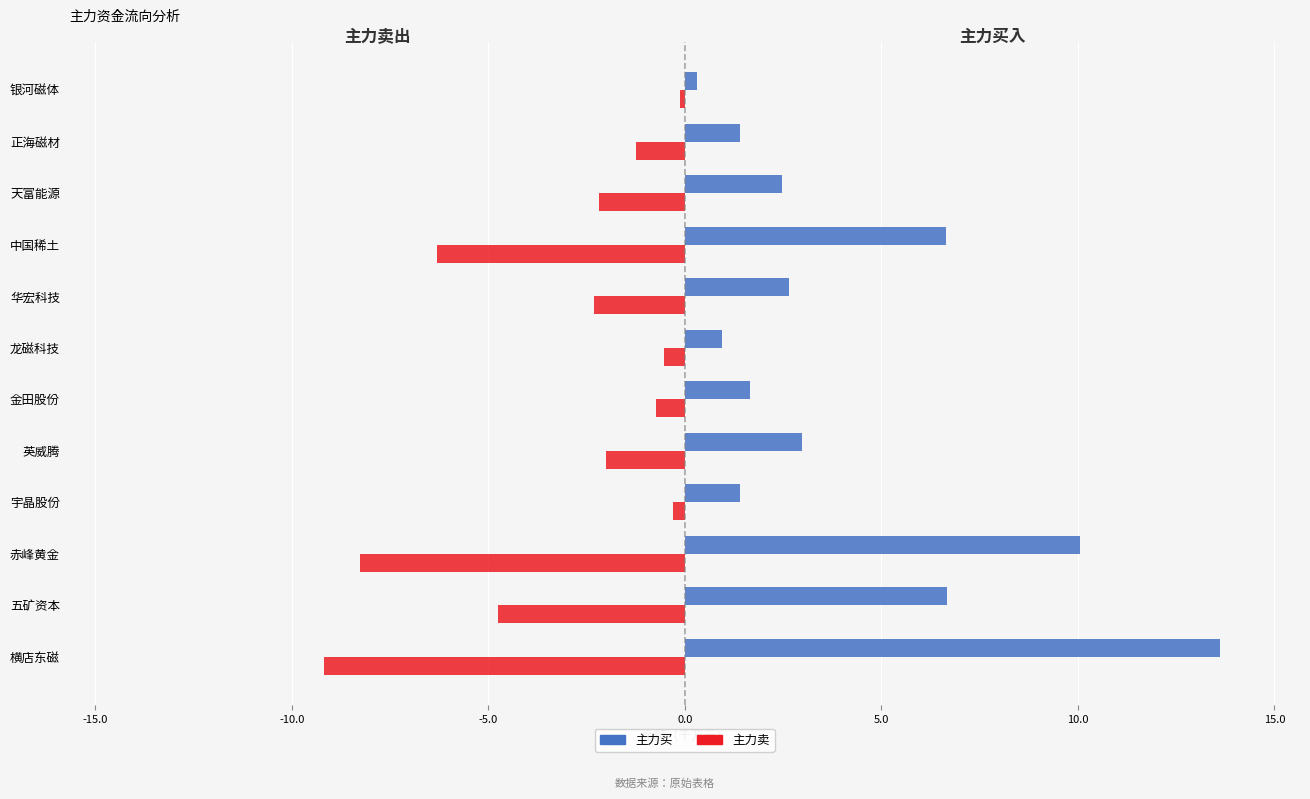

What are all the series names shown in the legend?

主力买, 主力卖